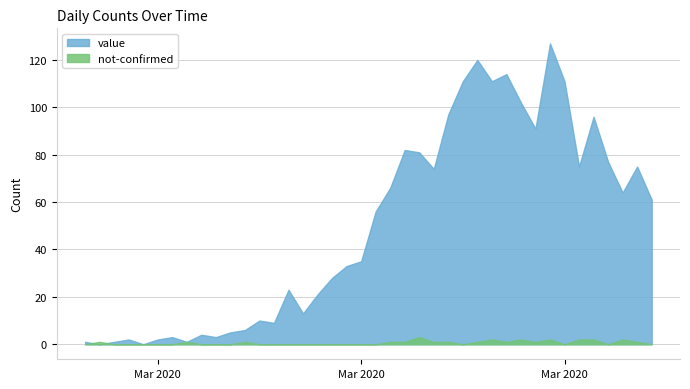

Which series changed the most between 2020-03-05 and 2020-03-18?

value